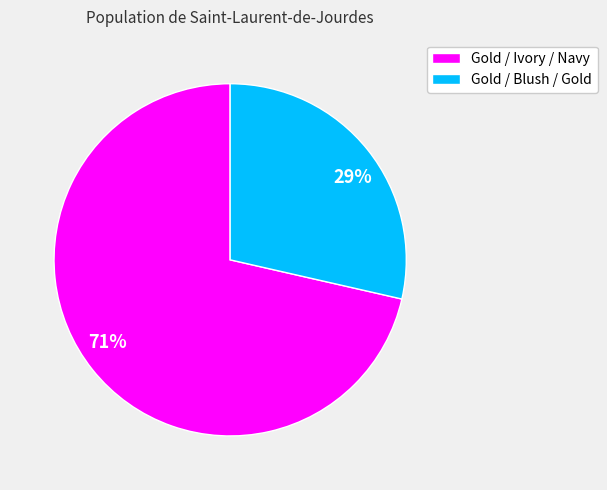

The Gold / Blush / Gold slice represents 29% of the pie. True or false?

True